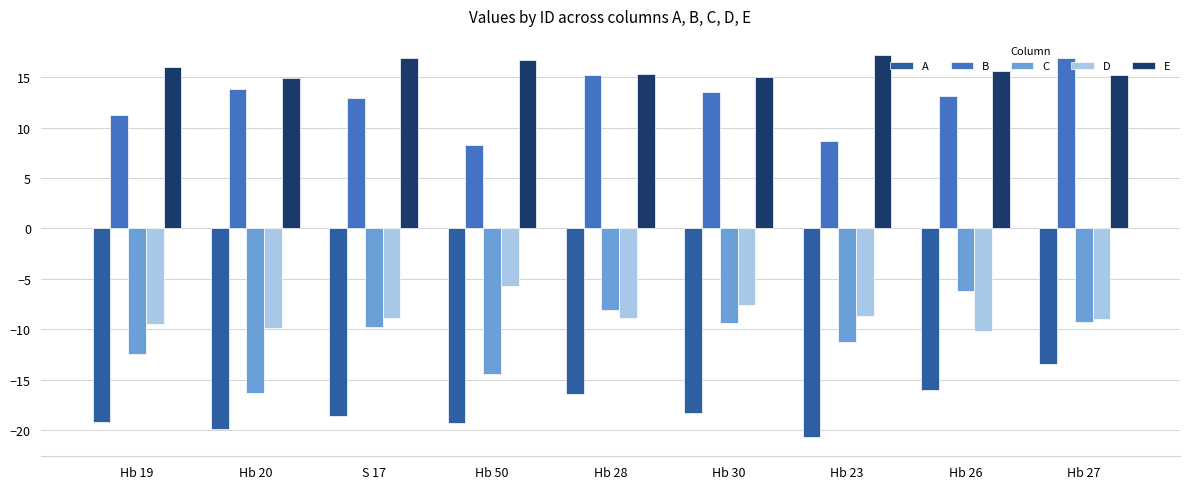

What is the average value of the D series?

-8.7